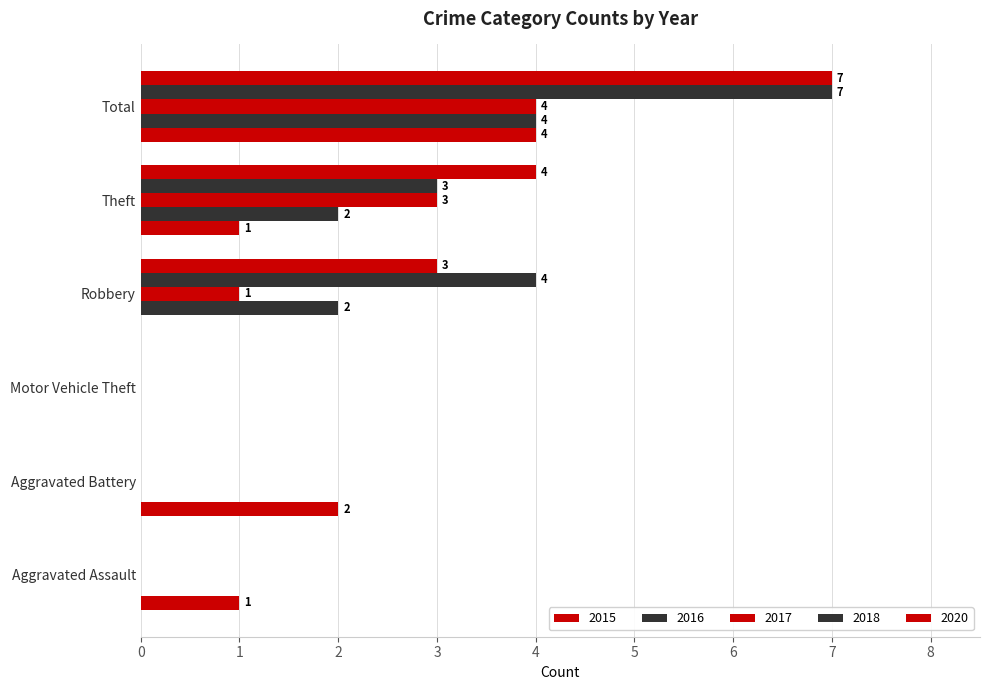

How many positive values does the 2015 series have?

4